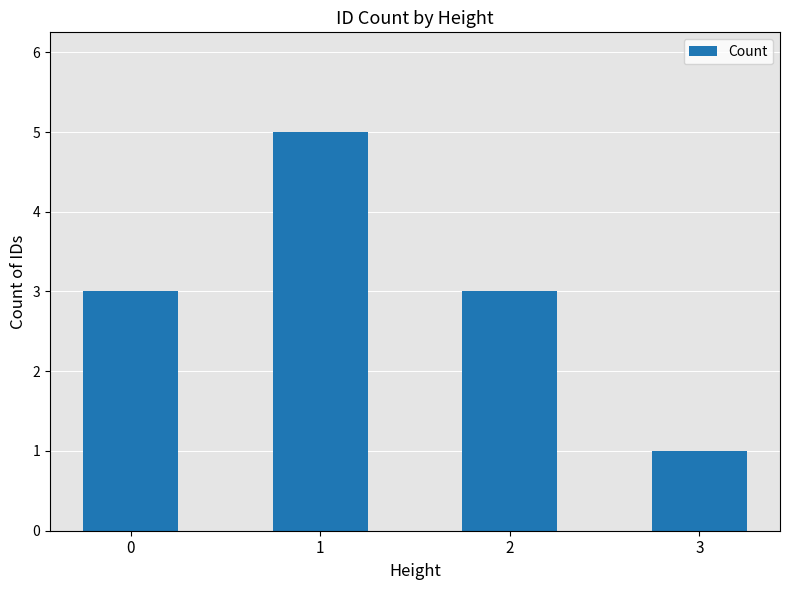

What is the approximate value at 3?

1